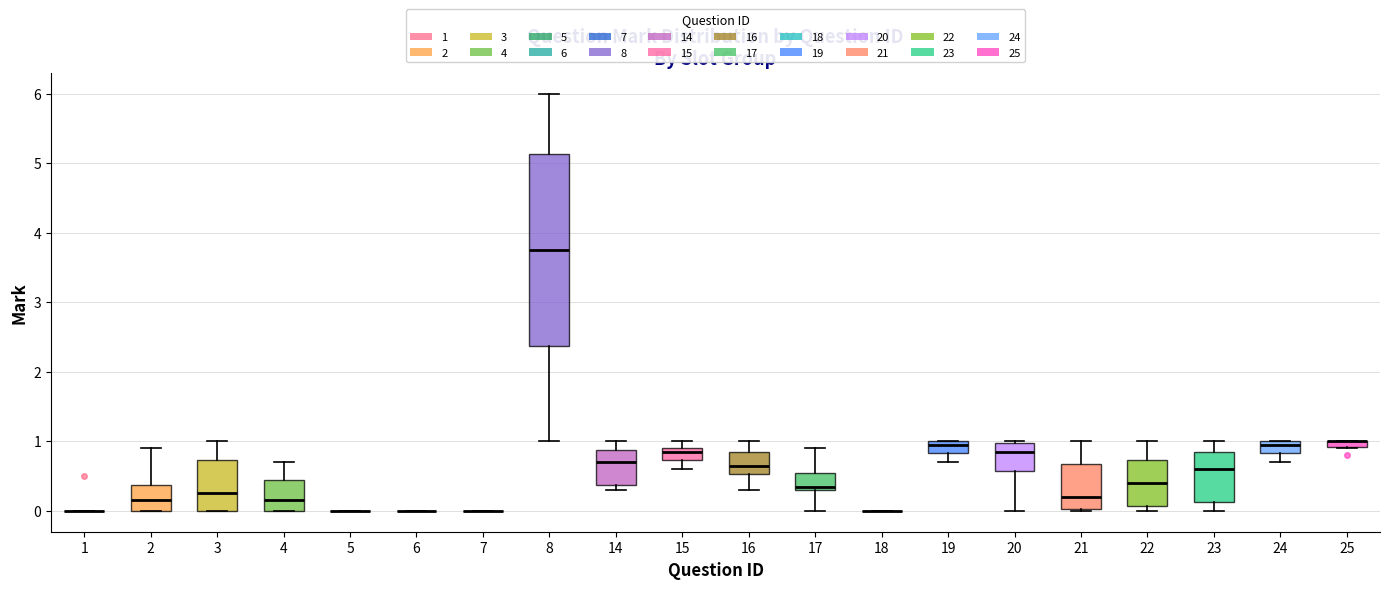

Comparing the boxes themselves (not the whiskers), which one is the tallest?

8